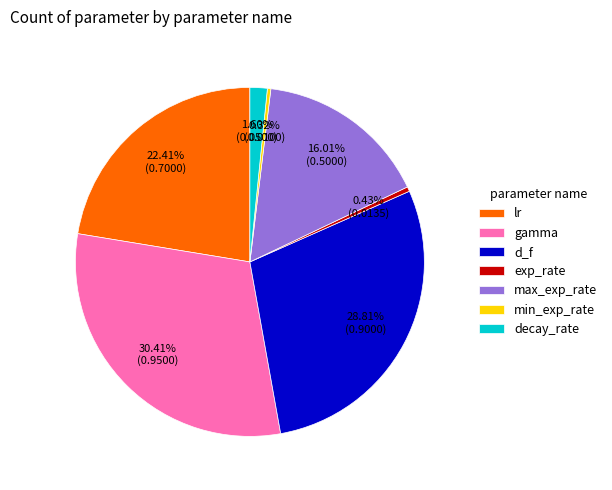

Between d_f and gamma, which is larger?

gamma